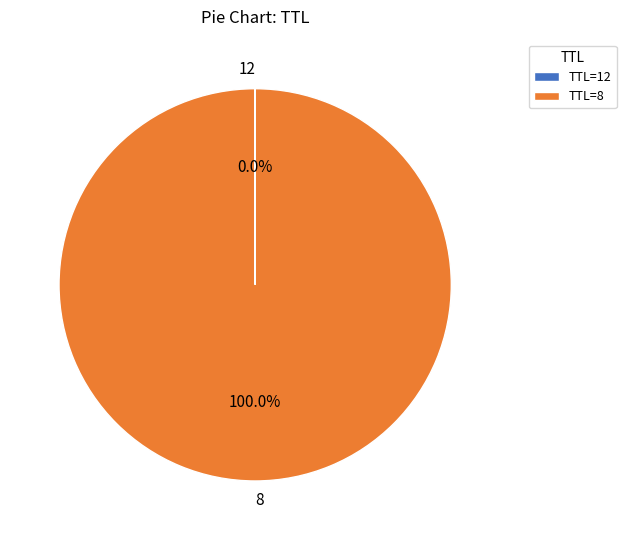

Which slice represents more than half of the pie?

8